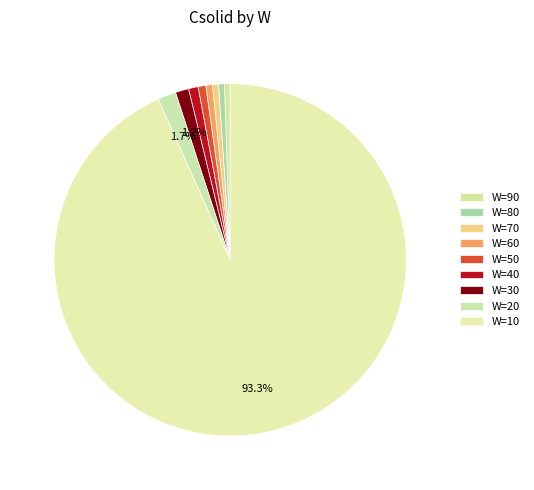

Count the number of slices in the pie.

9